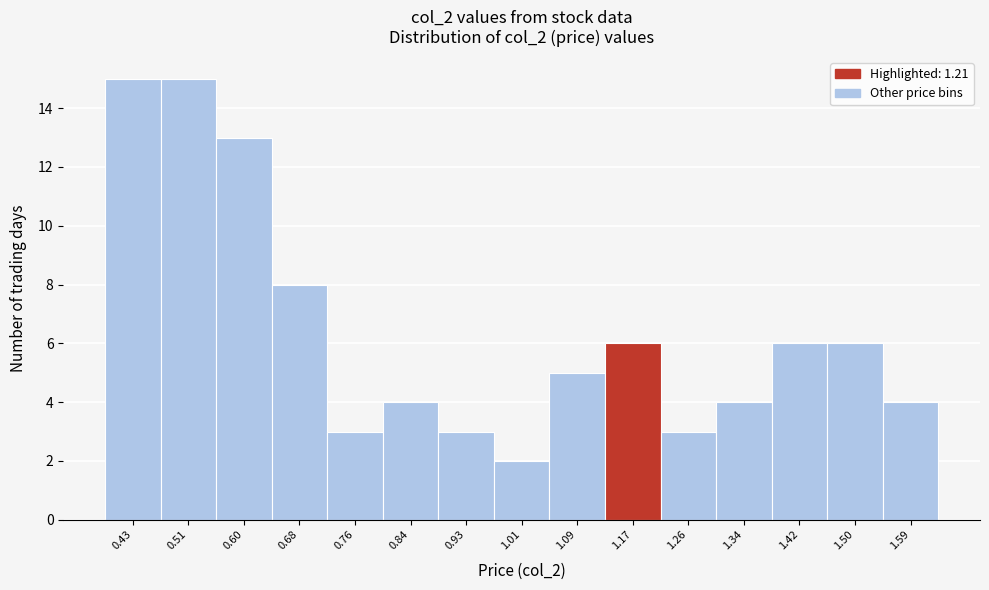

Reading left to right, extract all data points from this chart.

15	15	13	8	3	4	3	2	5	6	3	4	6	6	4